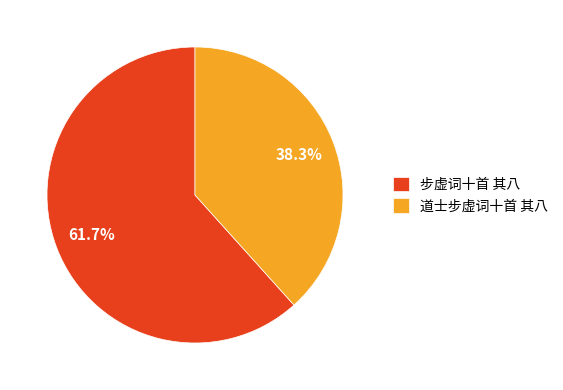

How many segments does this pie chart have?

2